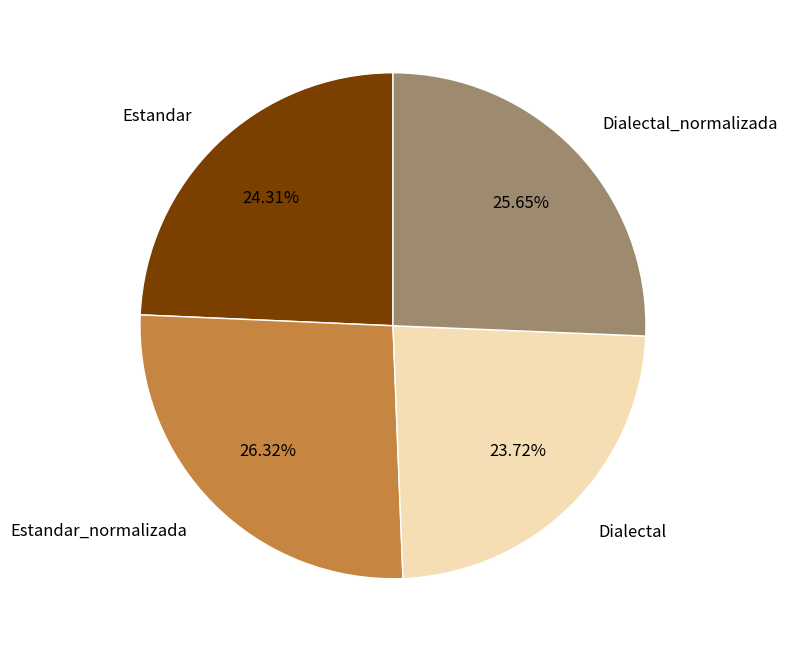

Approximately how many times larger is the value at Dialectal compared to Estandar_normalizada?

0.9